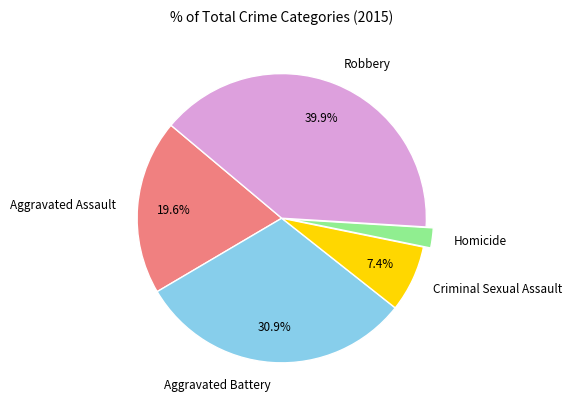

Between Aggravated Battery and Homicide, which is larger?

Aggravated Battery